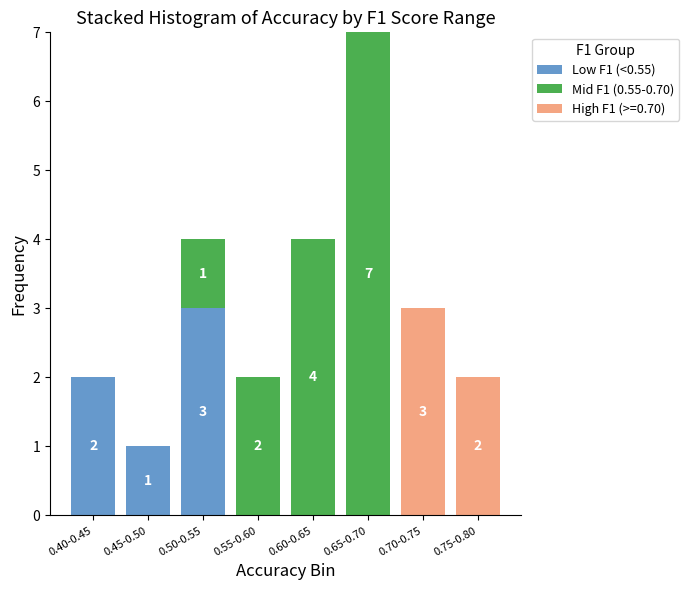

Reading left to right, list the values for the Low F1 (<0.55) series.

0.40-0.45=2	0.45-0.50=1	0.50-0.55=3	0.55-0.60=0	0.60-0.65=0	0.65-0.70=0	0.70-0.75=0	0.75-0.80=0